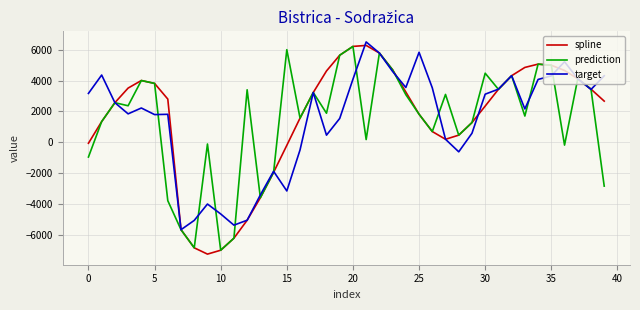

What is the minimum value shown in the chart?

-7235.8